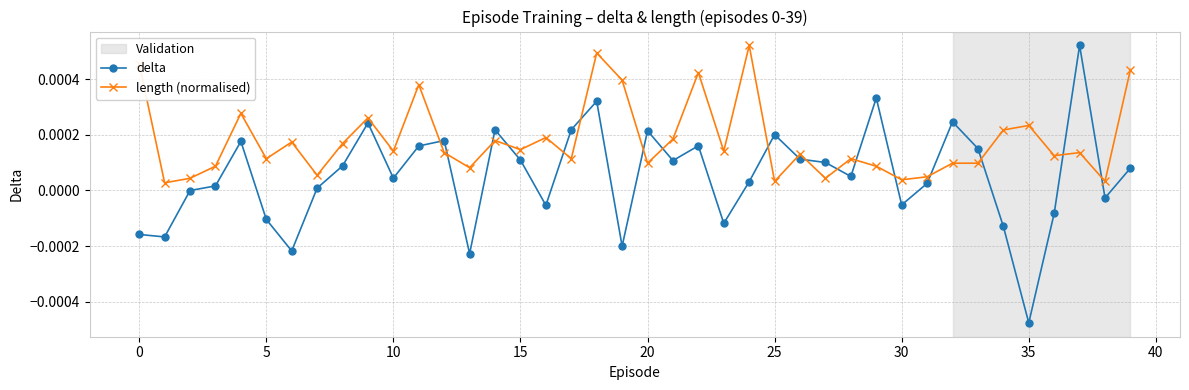

Which series has the largest range (max minus min)?

delta